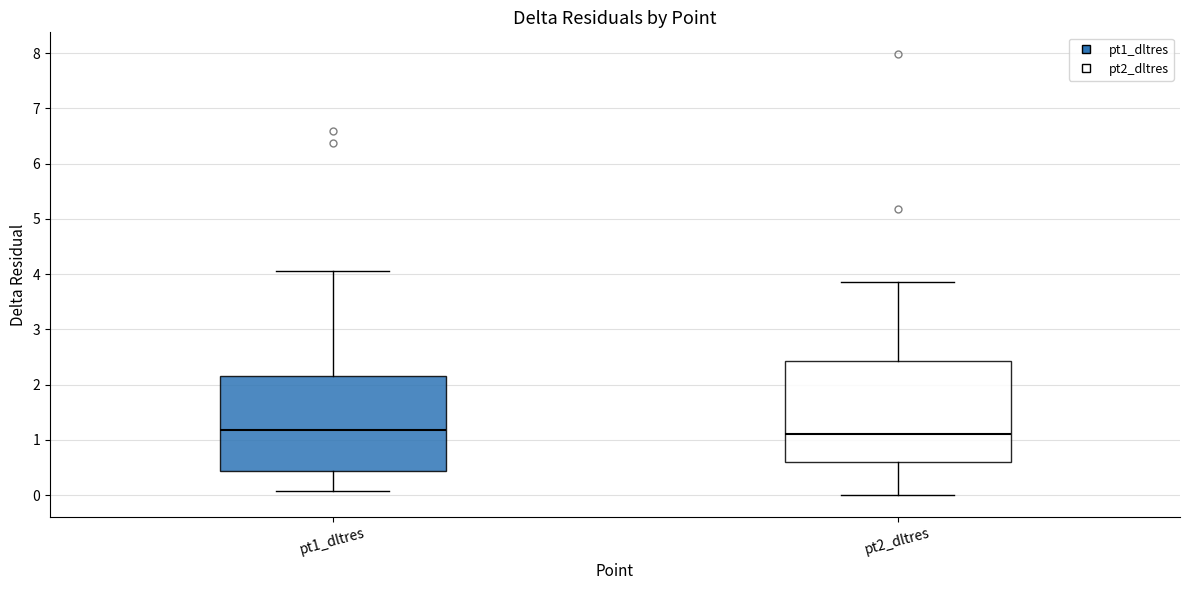

Reading left to right, transcribe this box plot: for each box, give where its median line is, the range the box spans, and where its two whiskers end, as read against the y-axis. The values are not printed on the chart, so give them approximately, as read against the axis.

pt1_dltres: median 1.2, box 0.4 to 2.2, whiskers 0.1 to 4.1
pt2_dltres: median 1.1, box 0.6 to 2.4, whiskers 0.0 to 3.8